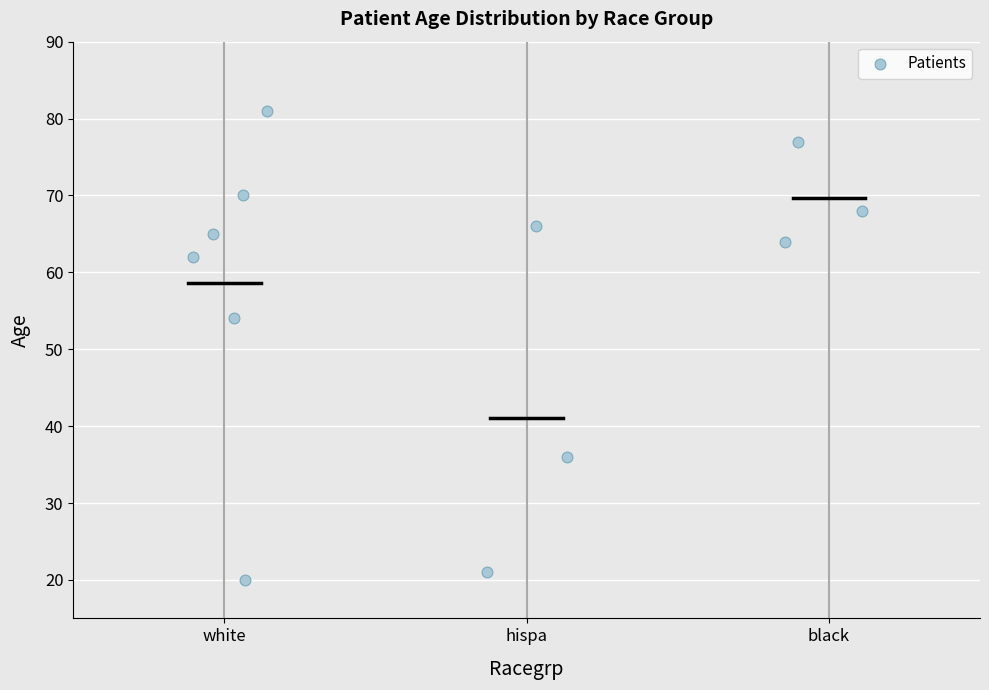

What Y value in the scatter plot is closest to 50?

54